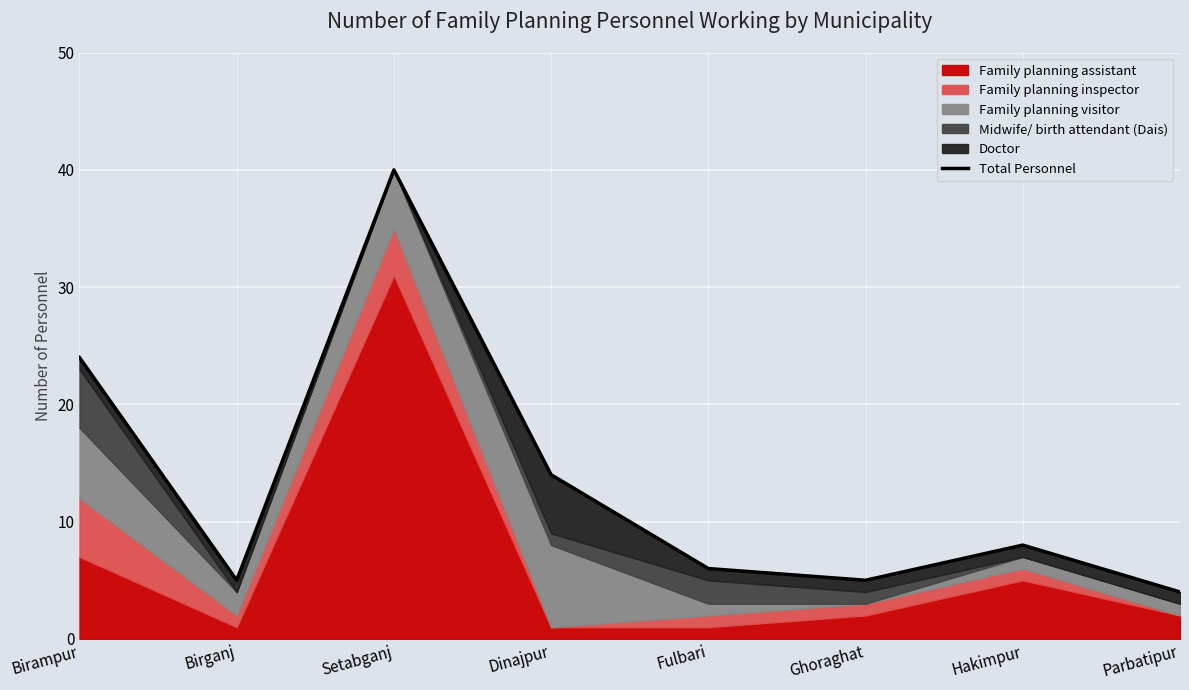

What is the label of the 2nd point from the left?

Birganj